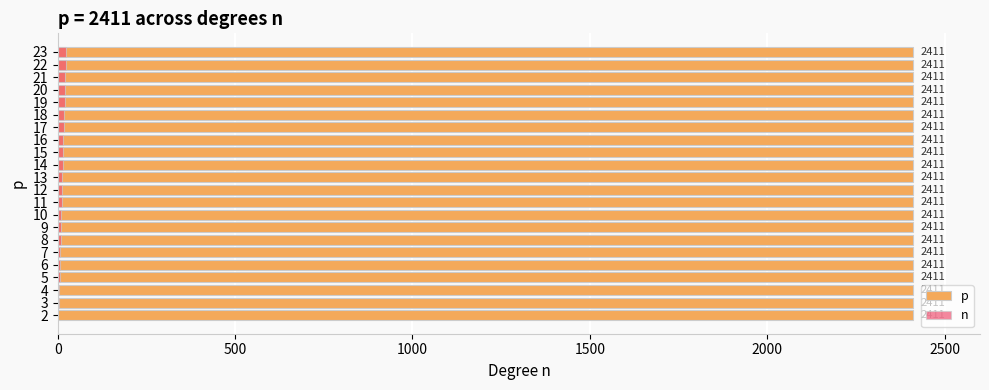

How many distinct data groups are displayed?

2